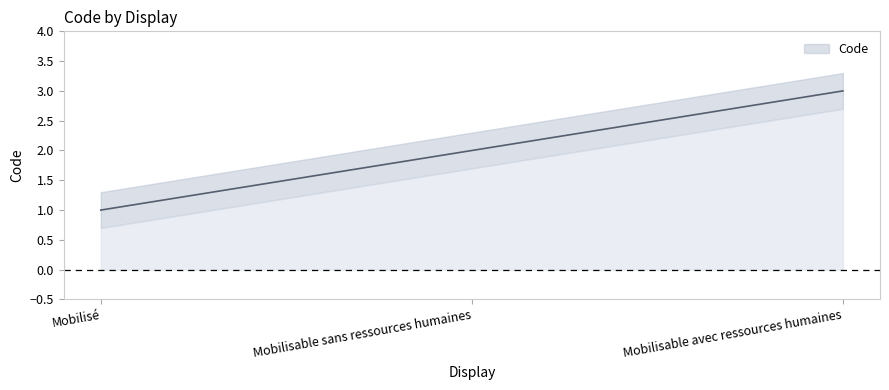

What is the smallest value displayed?

1